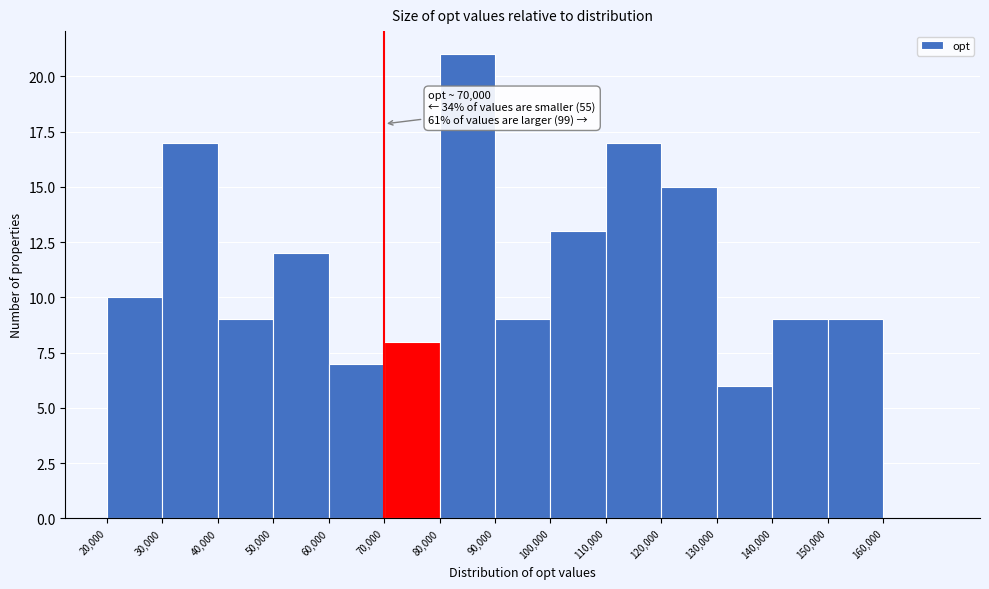

Which range on the x-axis has the tallest bar?

80000 to 90000